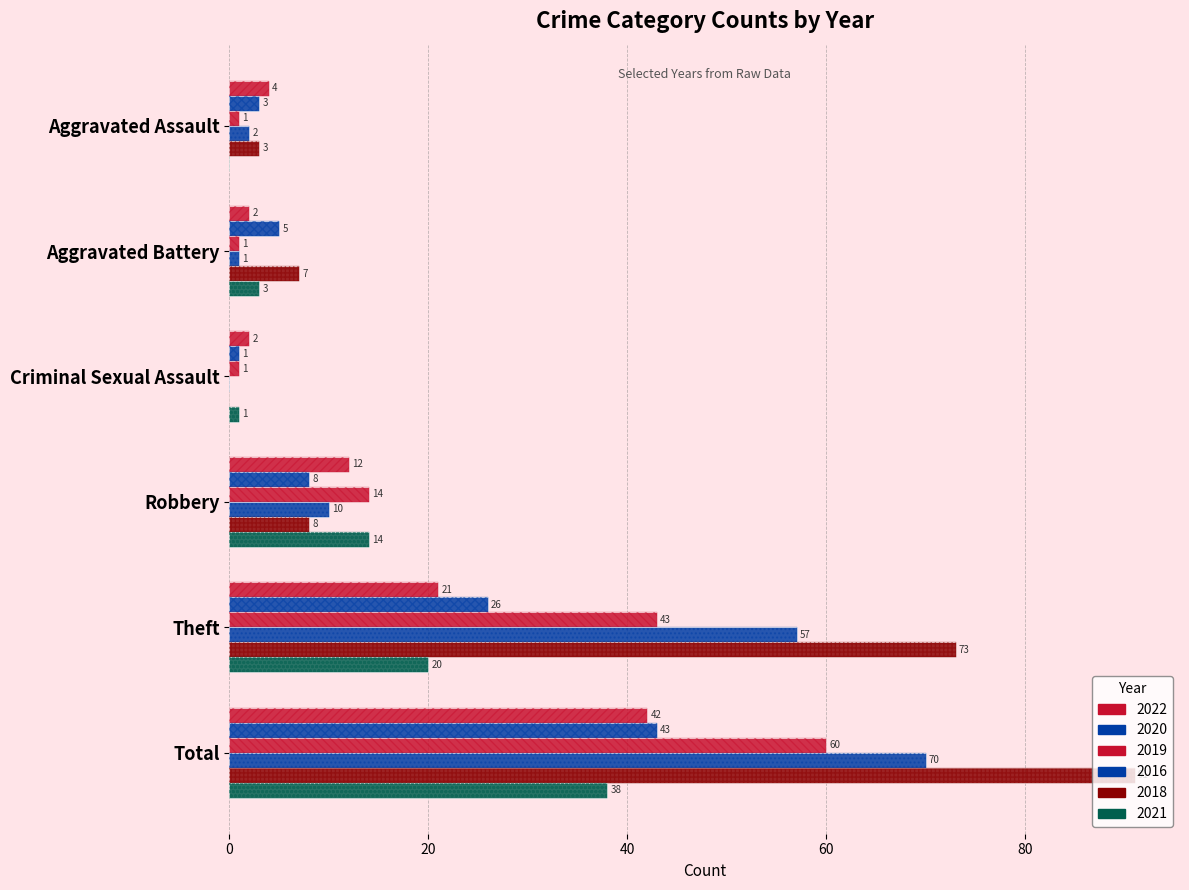

The 2018 series shows 7 at Aggravated Battery. True or false?

True